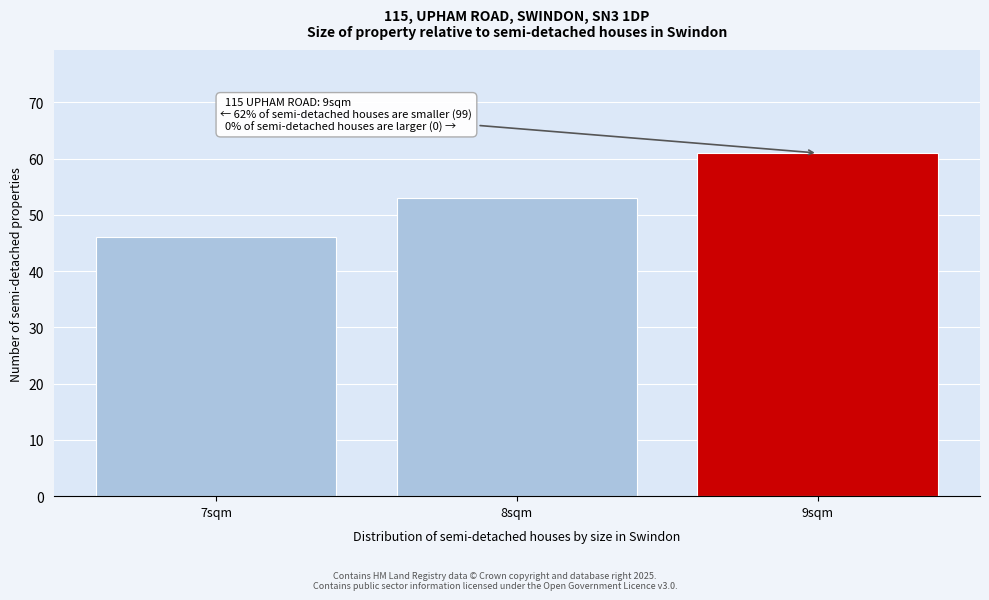

Reading left to right, extract all data points from this chart.

46	53	61